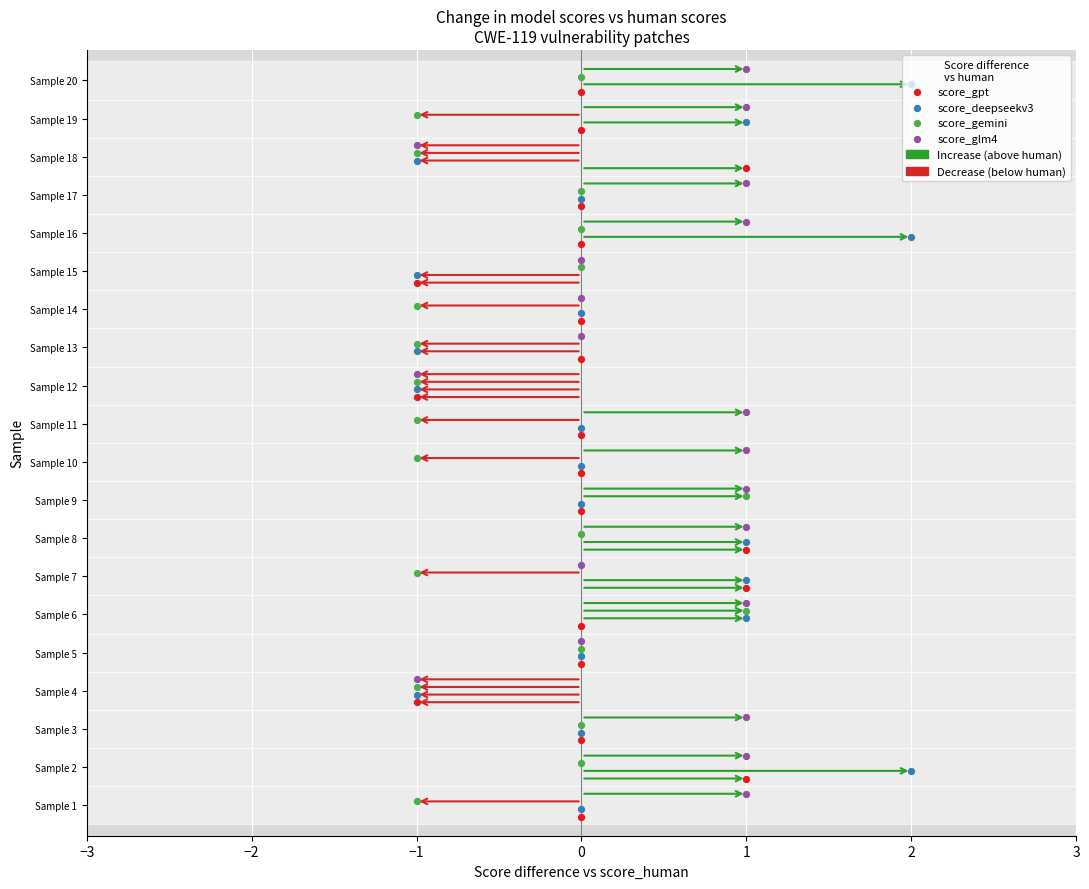

Which series has the widest spread of Y values?

score_gpt